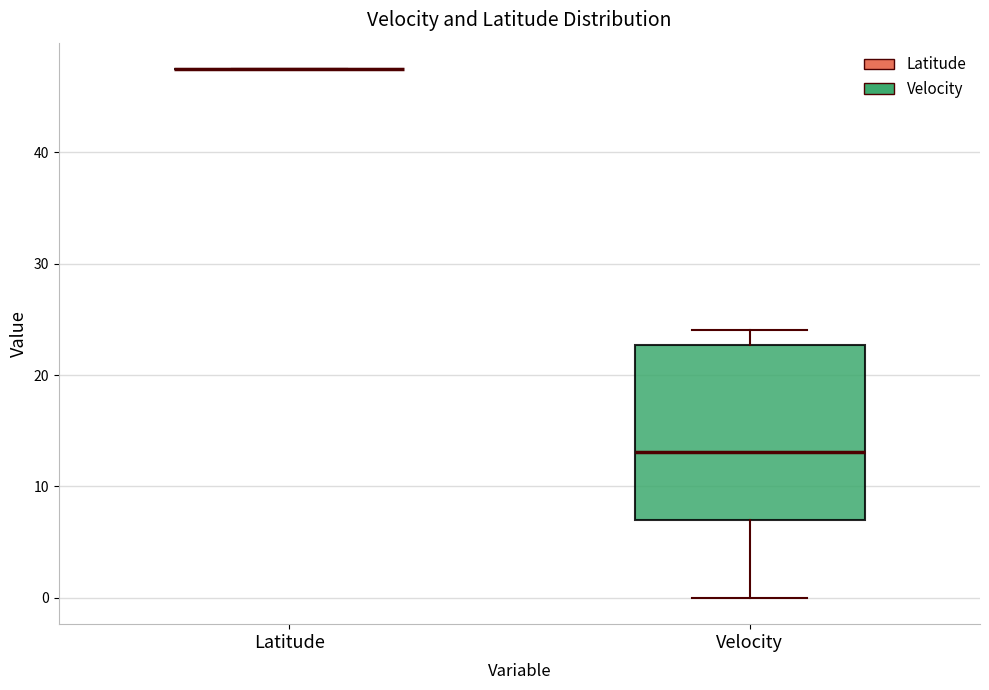

Reading left to right, transcribe this box plot: for each box, give where its median line is, the range the box spans, and where its two whiskers end, as read against the y-axis. The values are not printed on the chart, so give them approximately, as read against the axis.

Latitude: box collapsed to a line at 47, whiskers 47 to 47
Velocity: median 13, box 7 to 23, whiskers 0 to 24